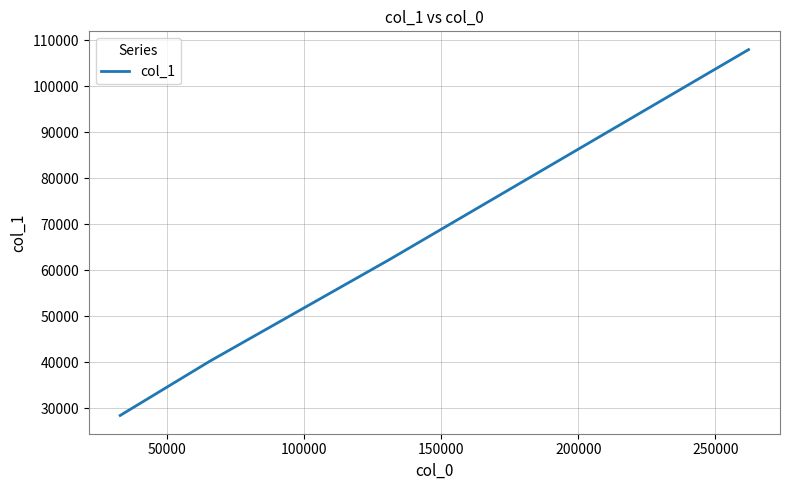

True or false: the data has more than 1 interior local peaks.

False